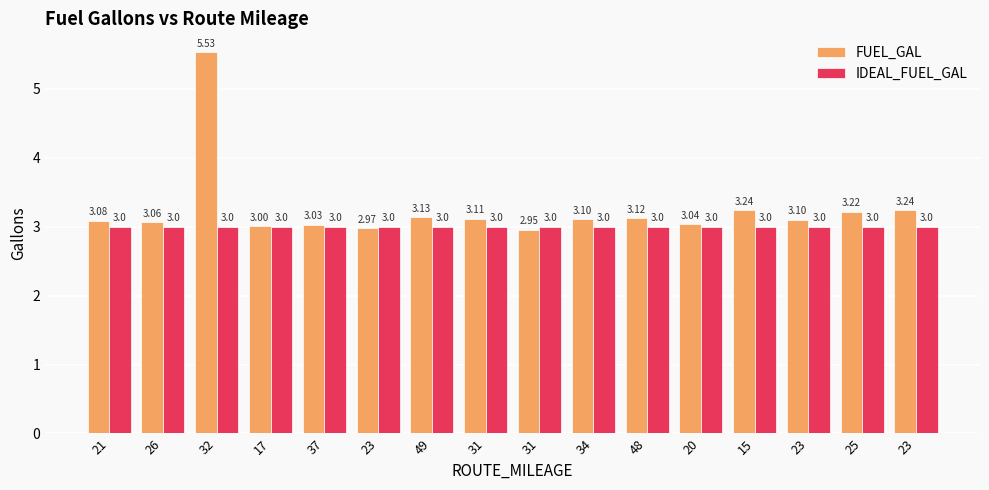

How many groups of bars are there?

16